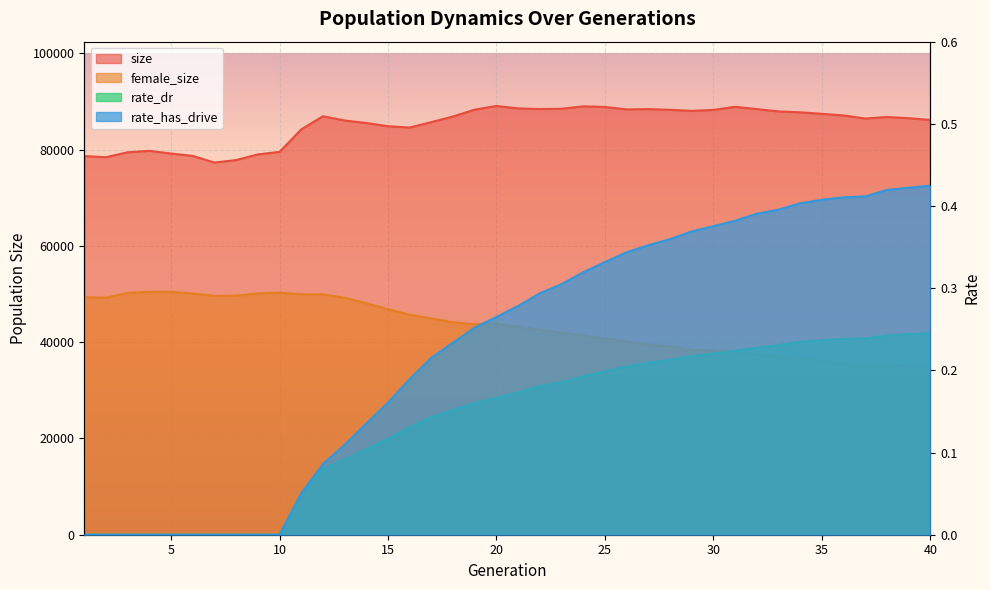

What is the spread (max minus min) of values at 37?

86473.8